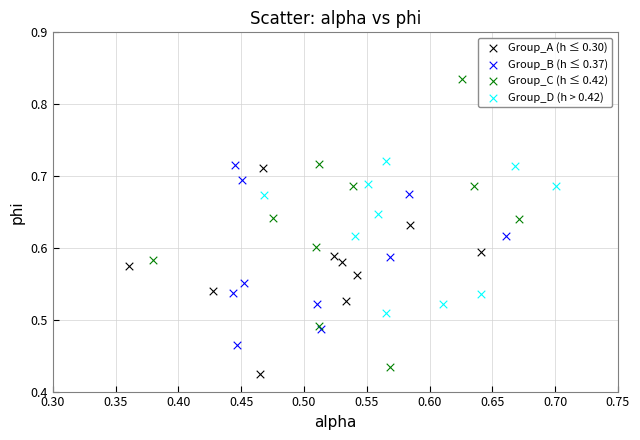

Which series reaches the maximum Y coordinate?

Group_C (h ≤ 0.42)